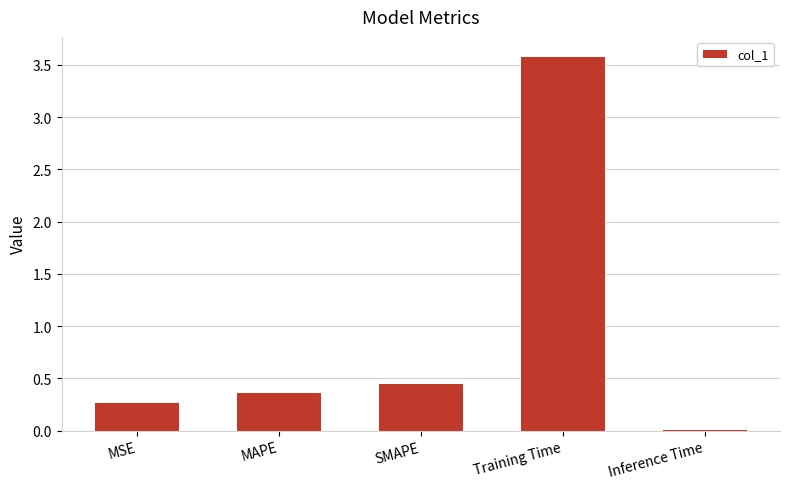

At which label is the value closest to 1?

SMAPE